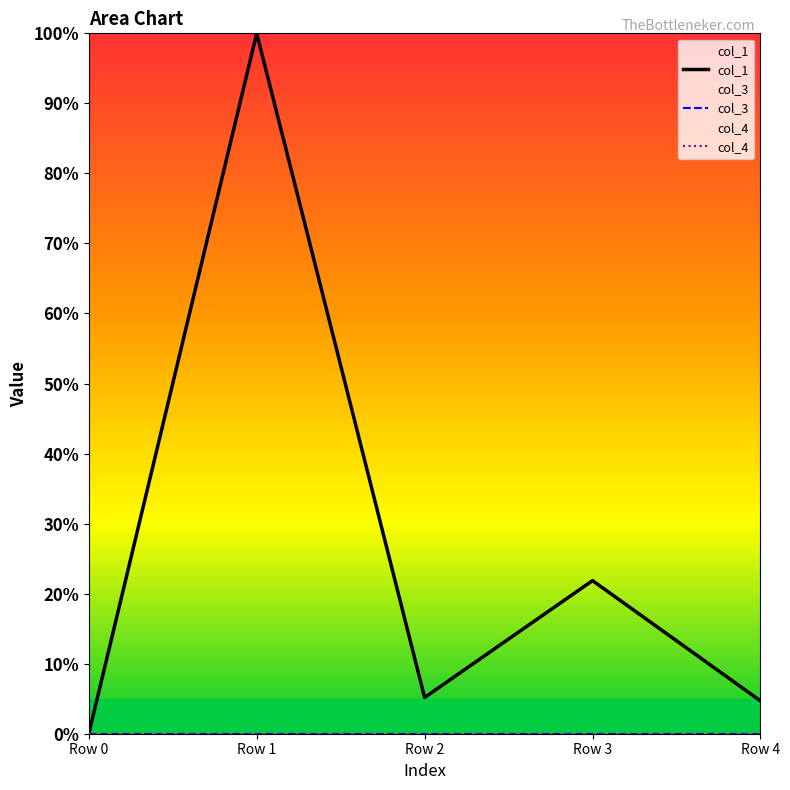

At which category is the sum across all series the highest?

Row 1